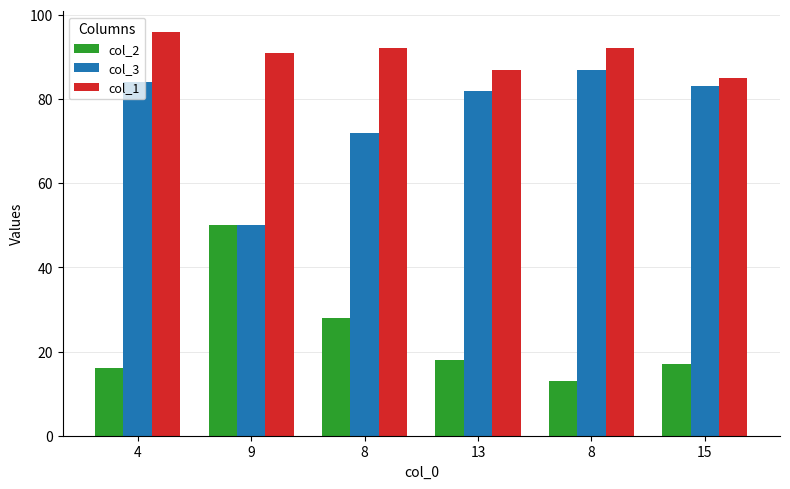

The value of col_2 at 4 is 24. True or false?

False